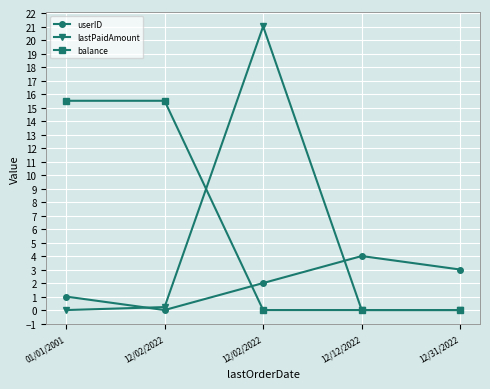

Where does the userID series first go above 2?

12/12/2022